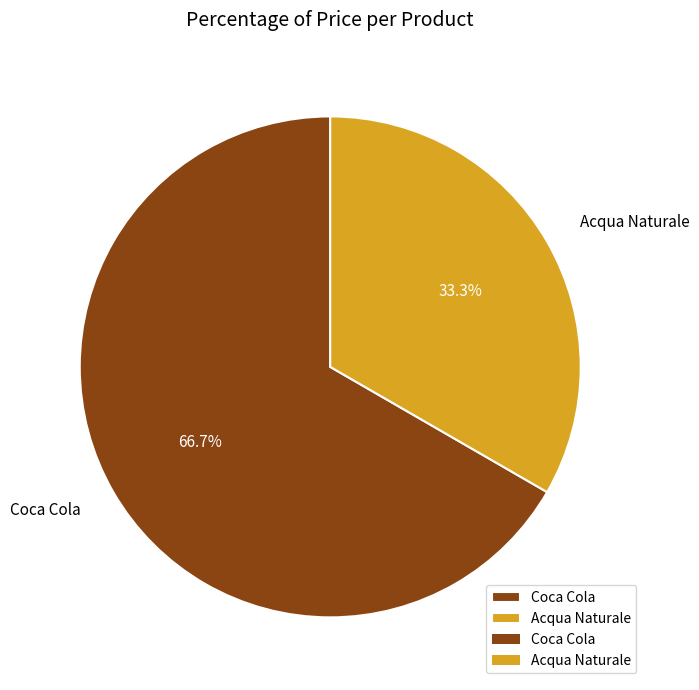

Combined, do Acqua Naturale and Coca Cola account for over 50%?

Yes